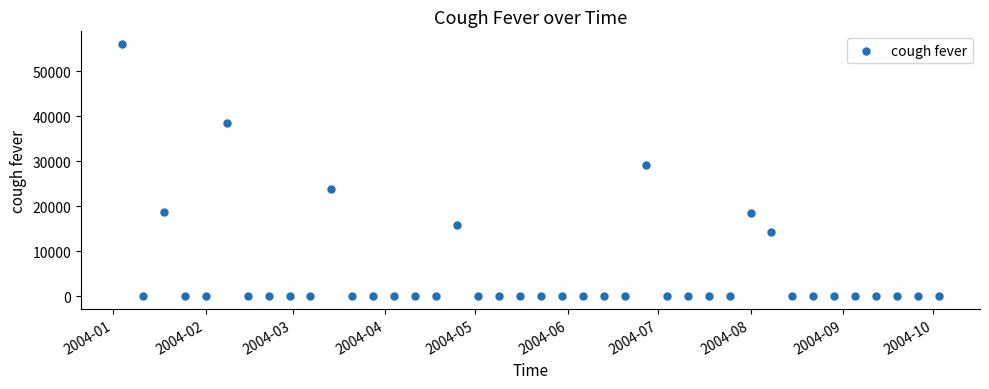

What is the range of Y values (max minus min)?

56051.6